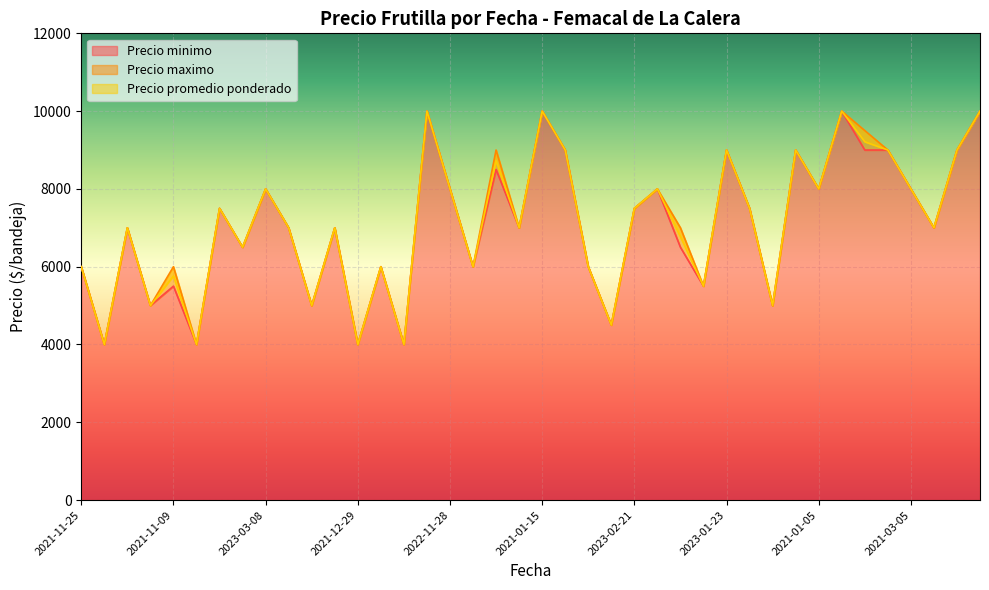

Is it true that Precio maximo equals 2095 at 2021-01-05?

False